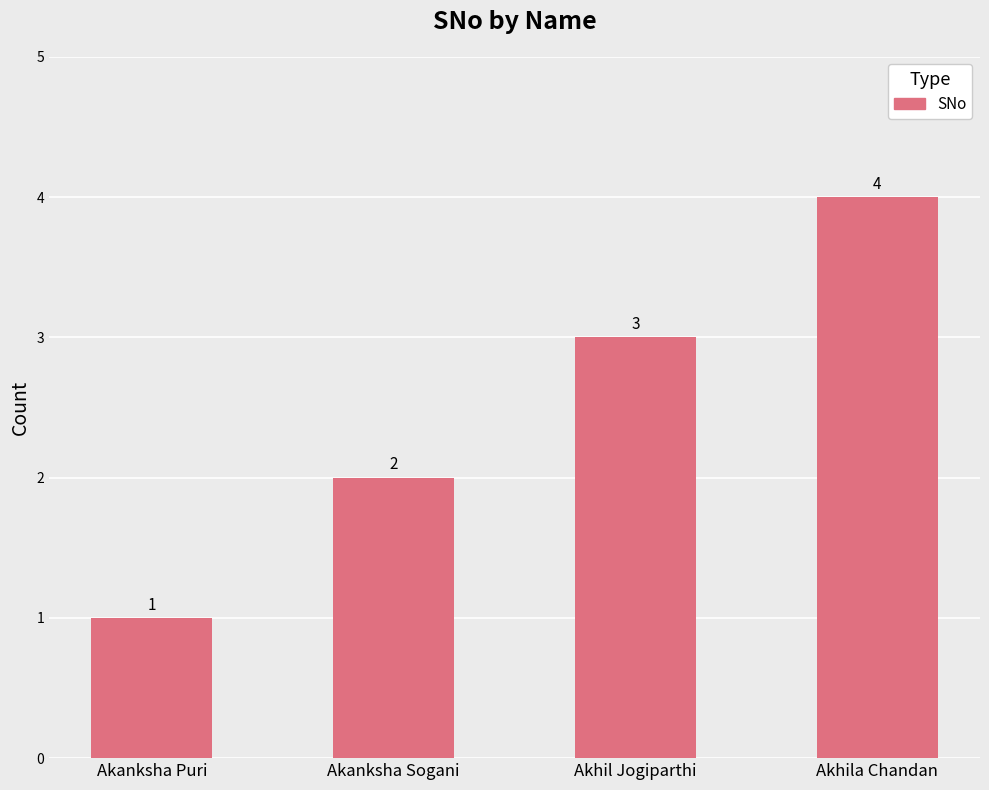

What is the minimum value shown in the chart?

1